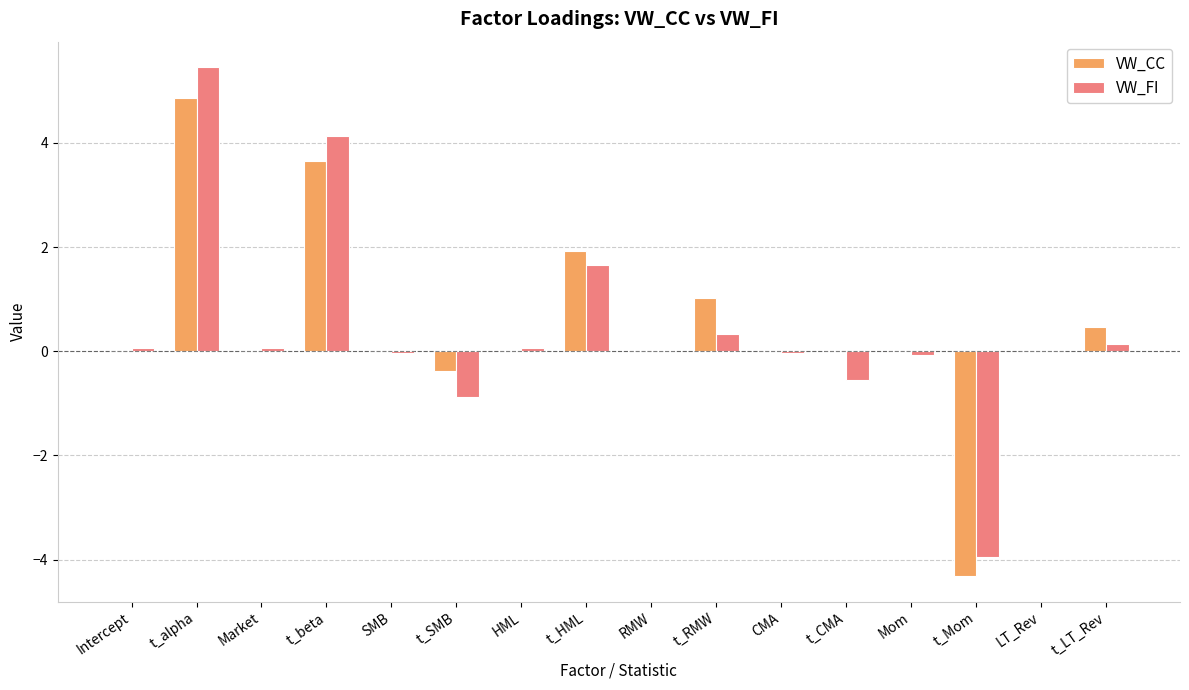

Which category has the highest value in the VW_FI series?

t_alpha